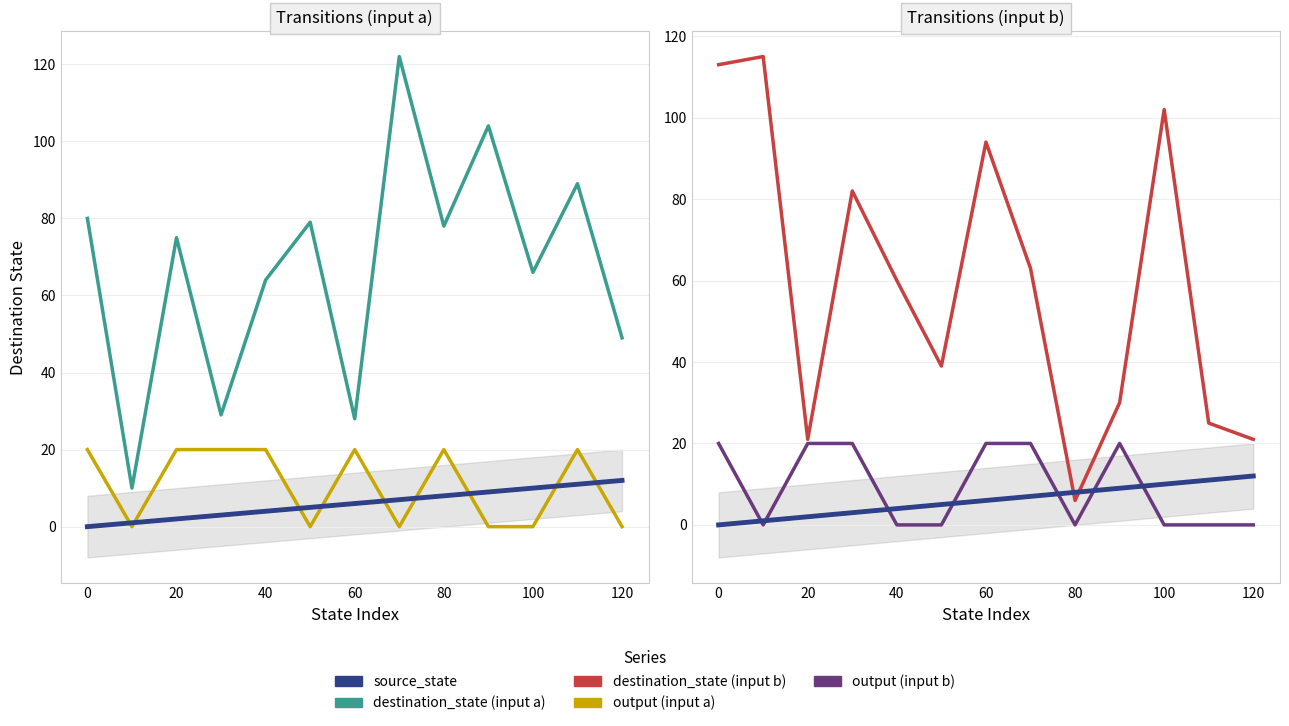

What value does the destination_state (input b) series have at 20?

21.0